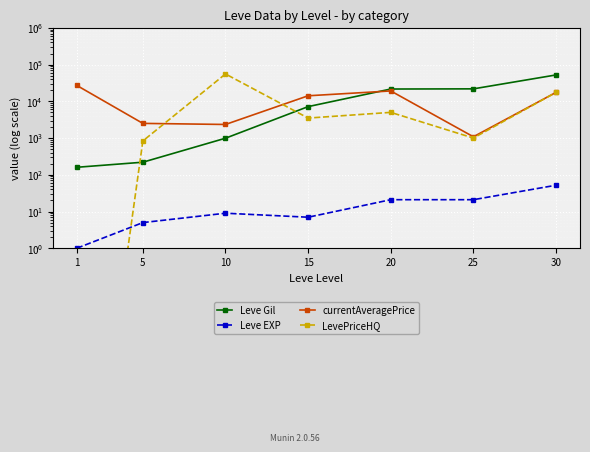

Rank the series at 25 from highest to lowest value.

Leve Gil, currentAveragePrice, LevePriceHQ, Leve EXP